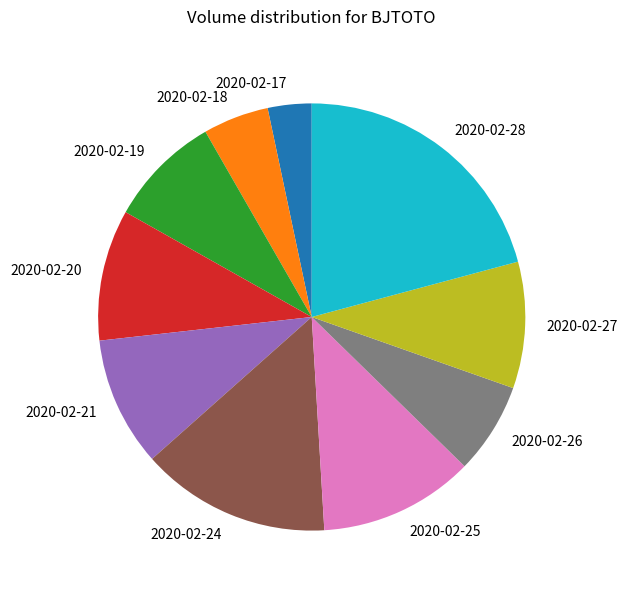

Between 2020-02-21 and 2020-02-26, which is larger?

2020-02-21